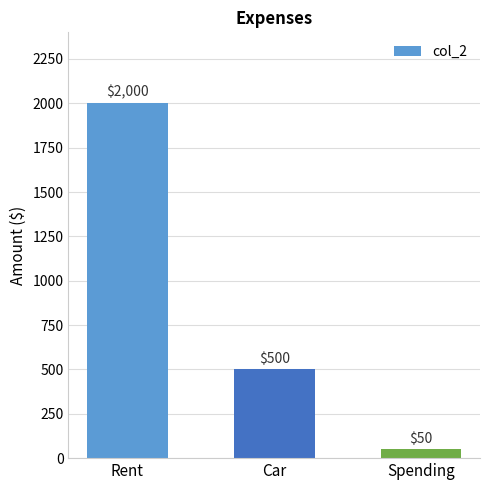

What is the sum of the values at Spending and Rent?

2050